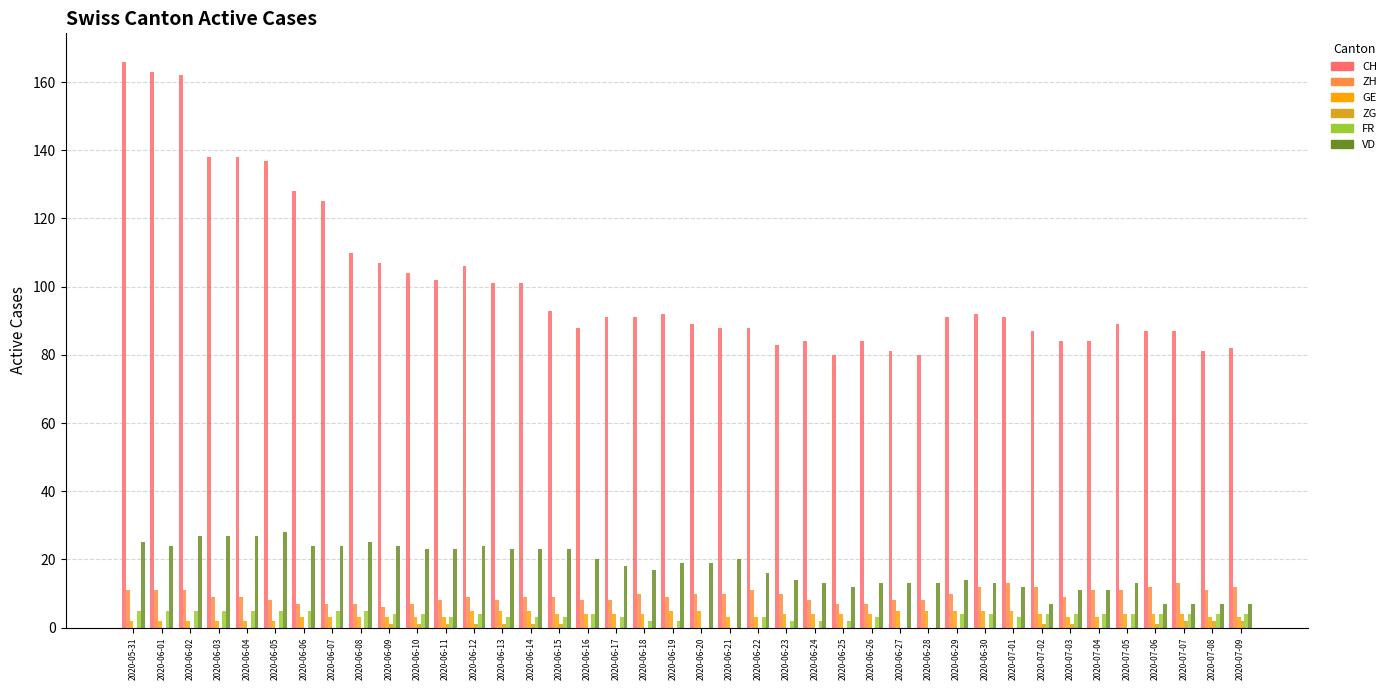

What is the sum of all VD values?

710